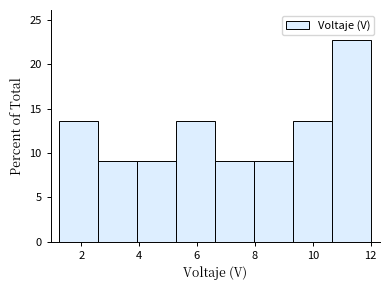

Over which range of the x-axis is the bar tallest?

10.6 to 12.0